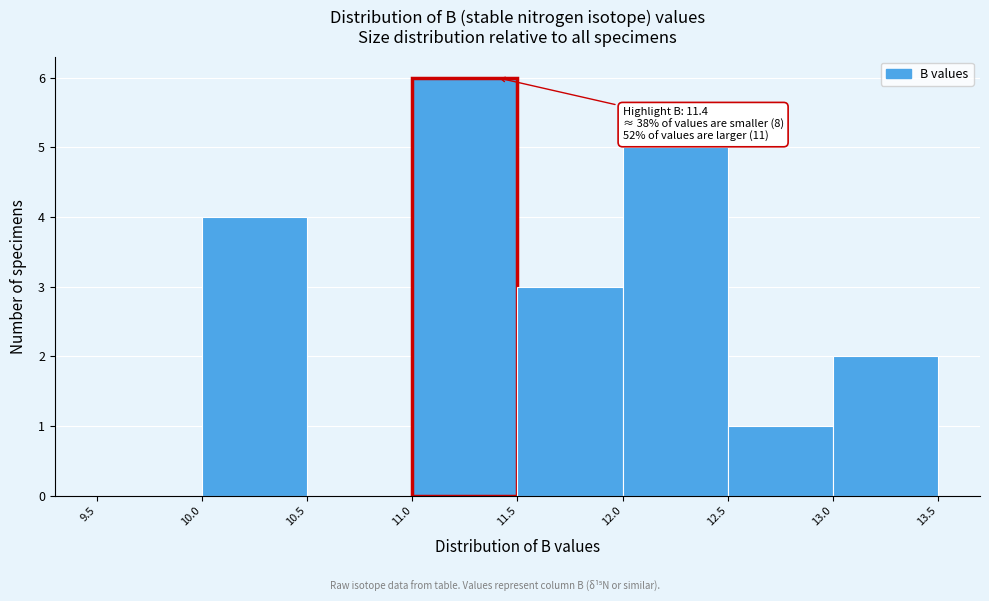

Which range on the x-axis has the tallest bar?

11.0 to 11.5